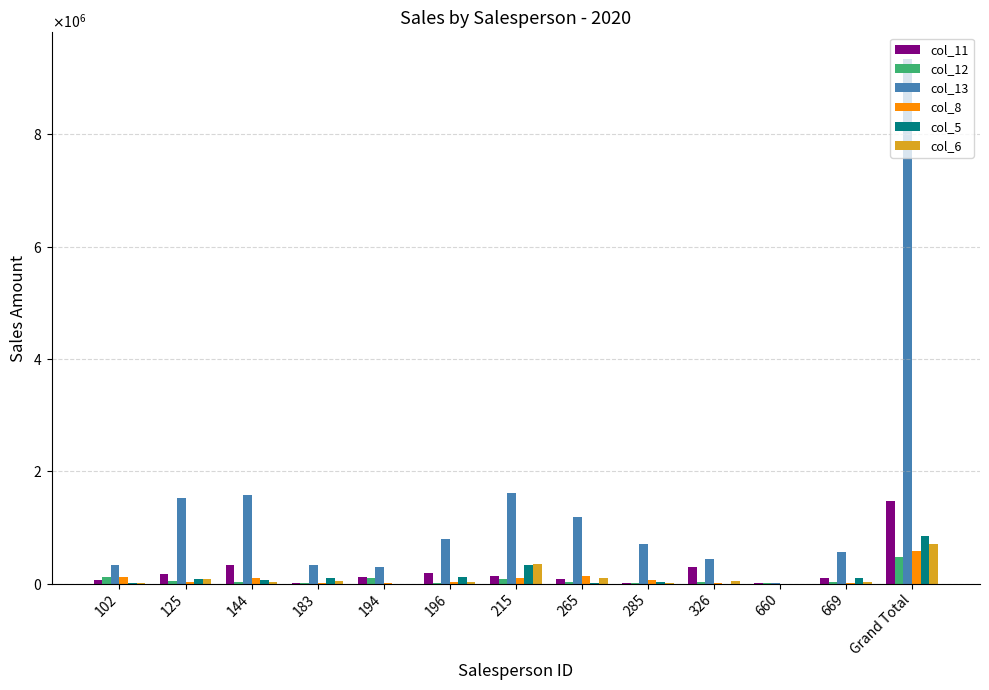

What are all the series names shown in the legend?

col_11, col_12, col_13, col_8, col_5, col_6